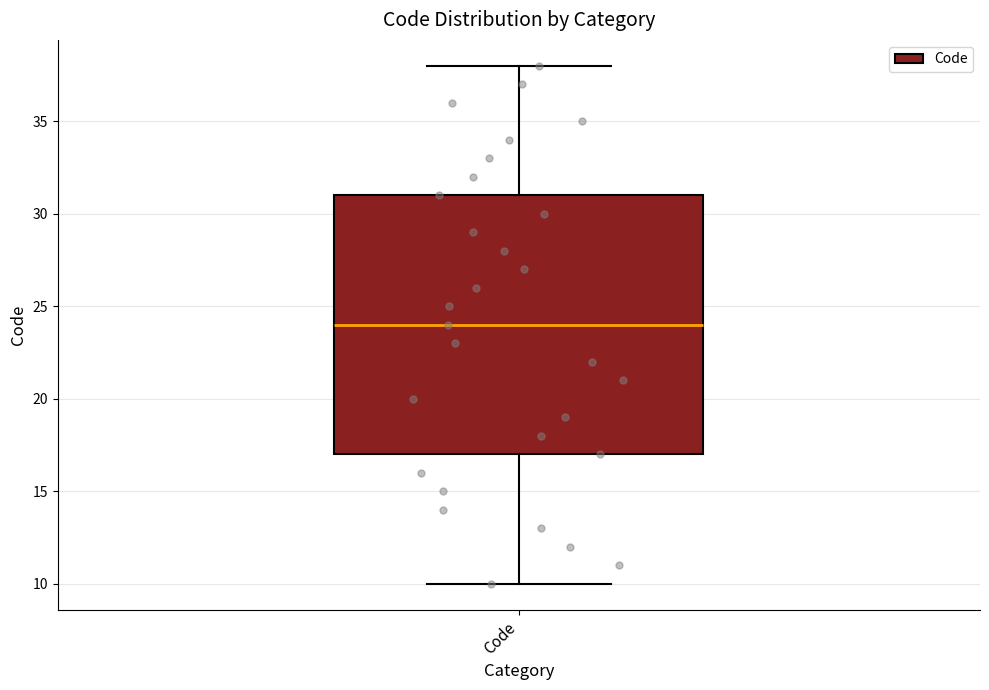

Where is the upper edge of the box for Code on the y-axis? The values are not printed on the chart, so give them approximately, as read against the axis.

31